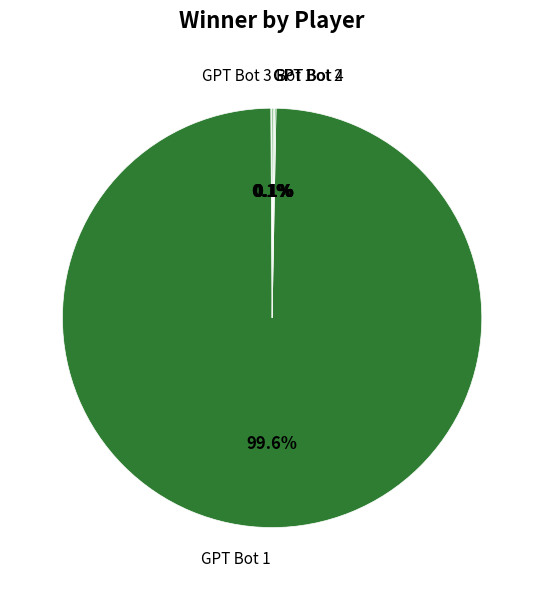

Does any single category account for the majority?

Yes